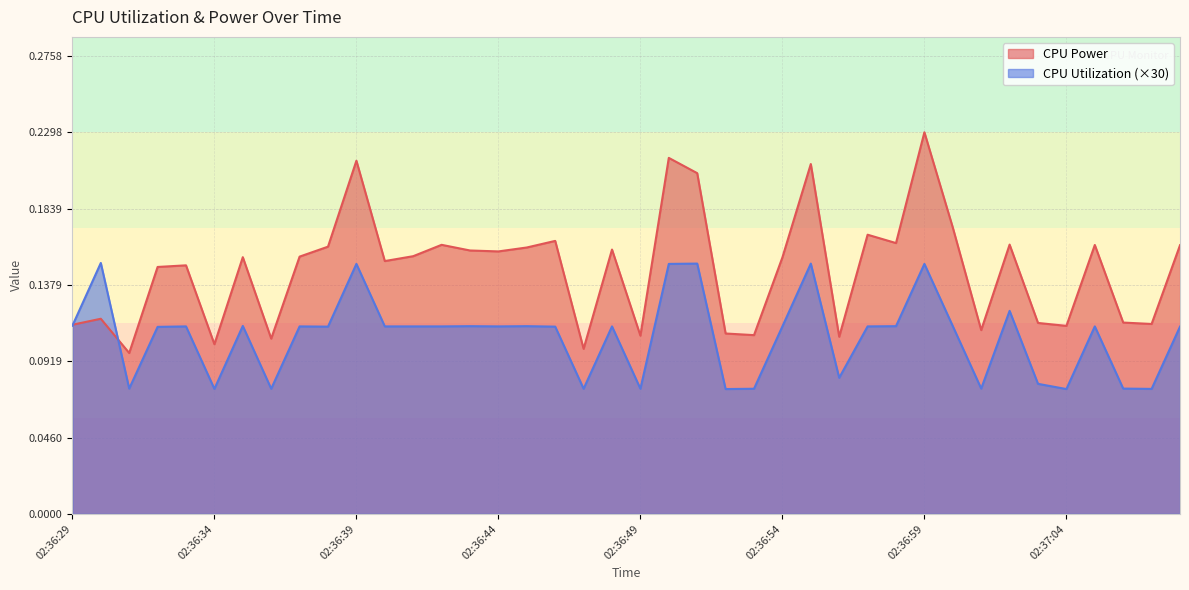

List the series in order of their overall mean, lowest first.

CPU Utilization (×30), CPU Power